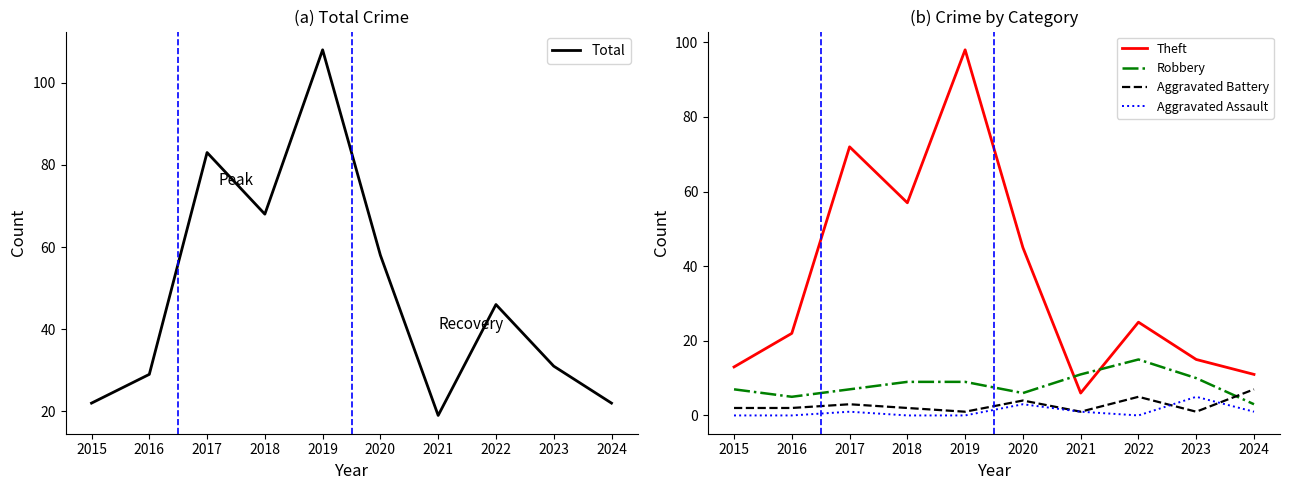

What is the value of the Theft point at the 6th from the left?

45